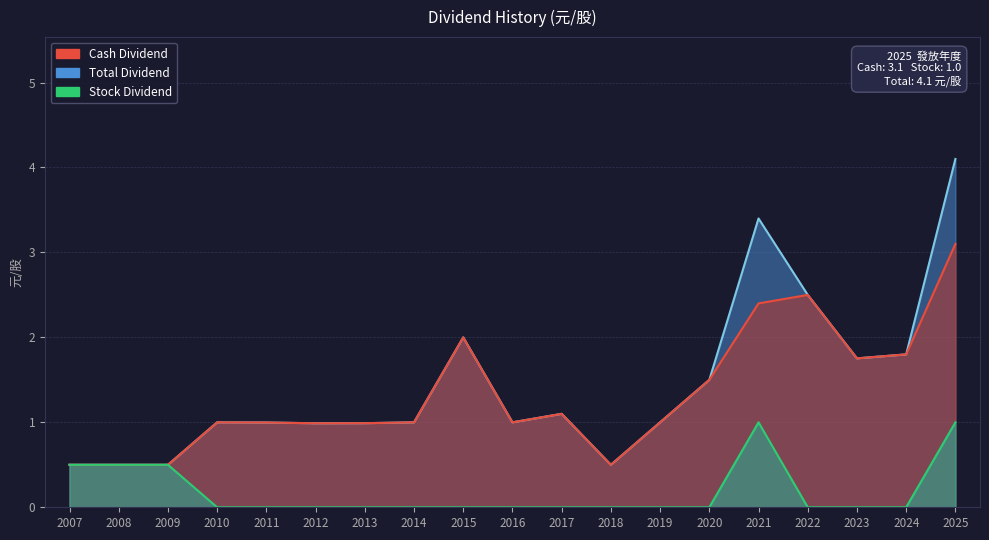

What is the spread (max minus min) of values at 2024?

1.8